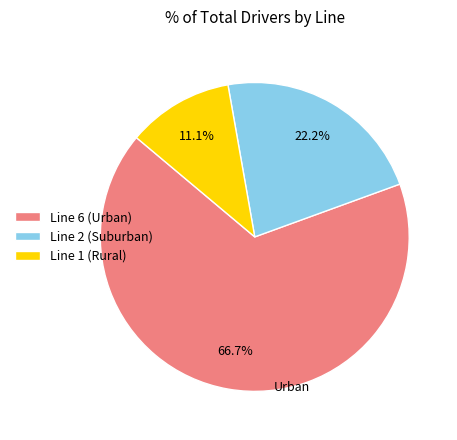

Which category has the biggest portion of the pie?

Line 6 (Urban)